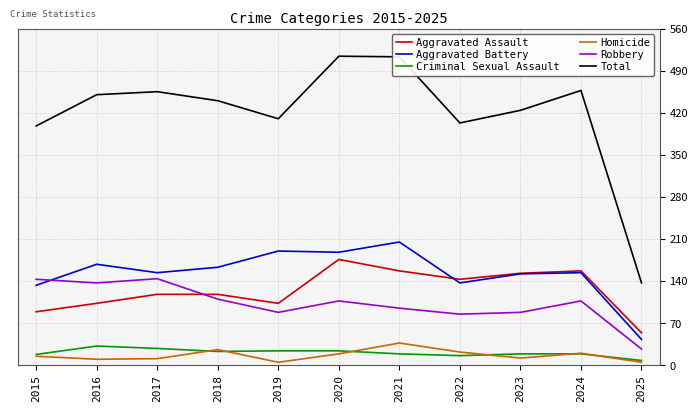

Which series has the largest range (max minus min)?

Total